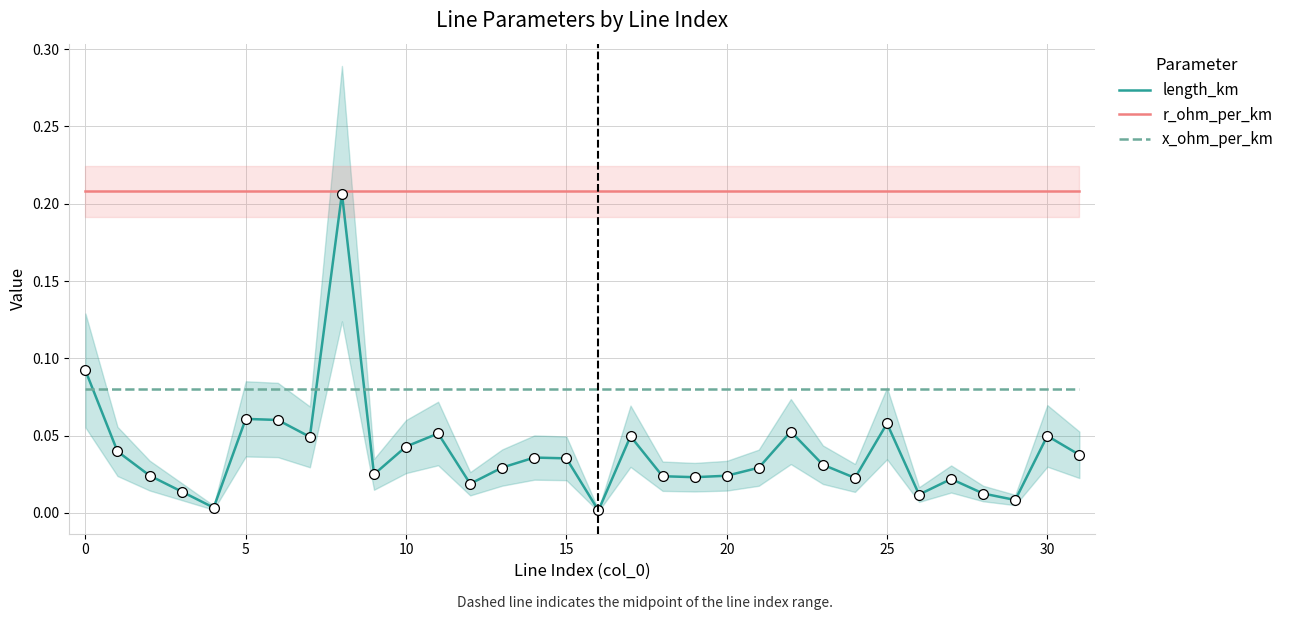

Which series has the largest total across all categories?

r_ohm_per_km